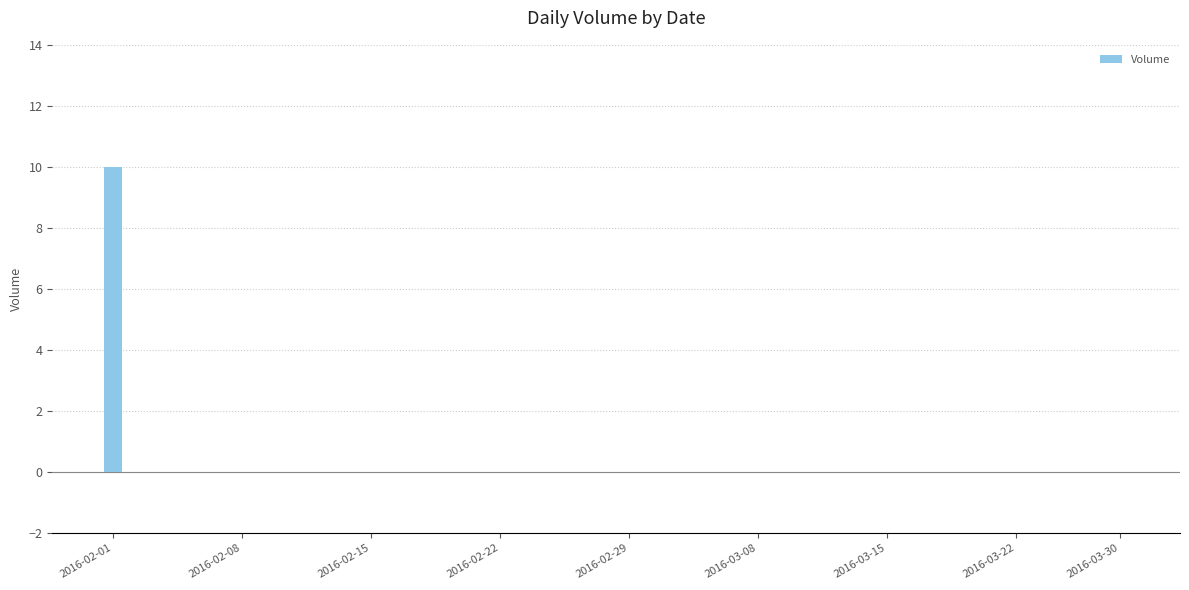

What is the sum of all values?

10